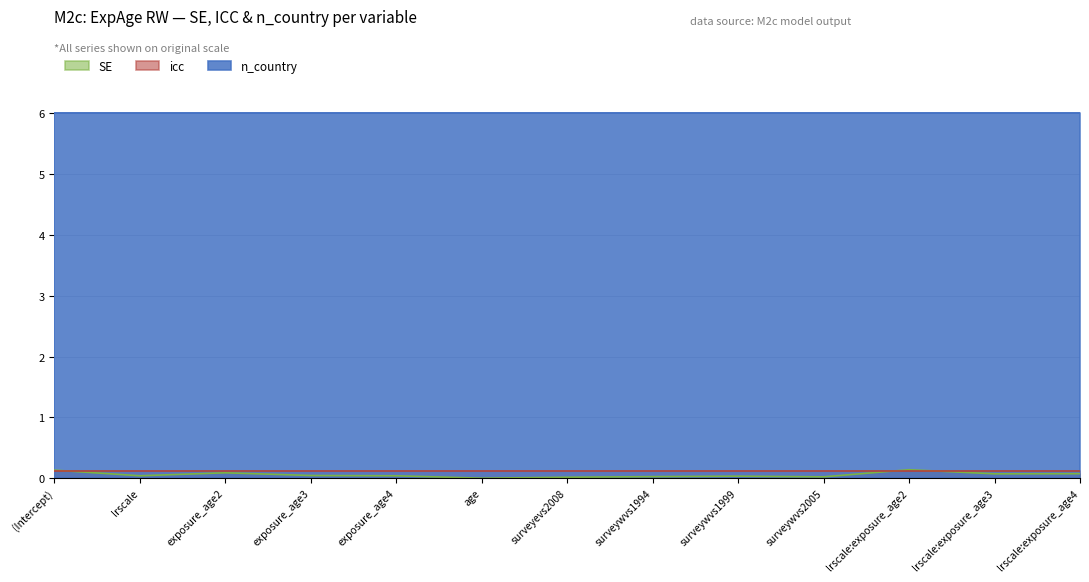

What is the sum of the n_country values at (Intercept) and lrscale?

12.0